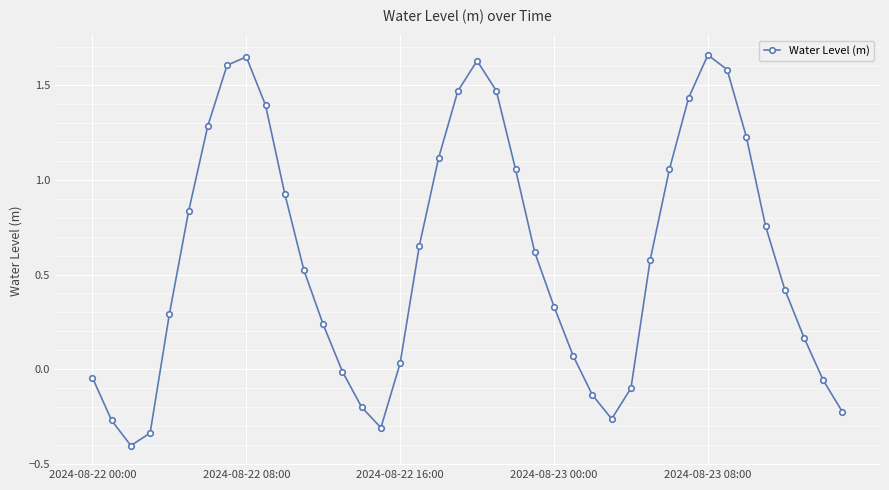

How many points are higher than both their immediate neighbors (excluding endpoints)?

3